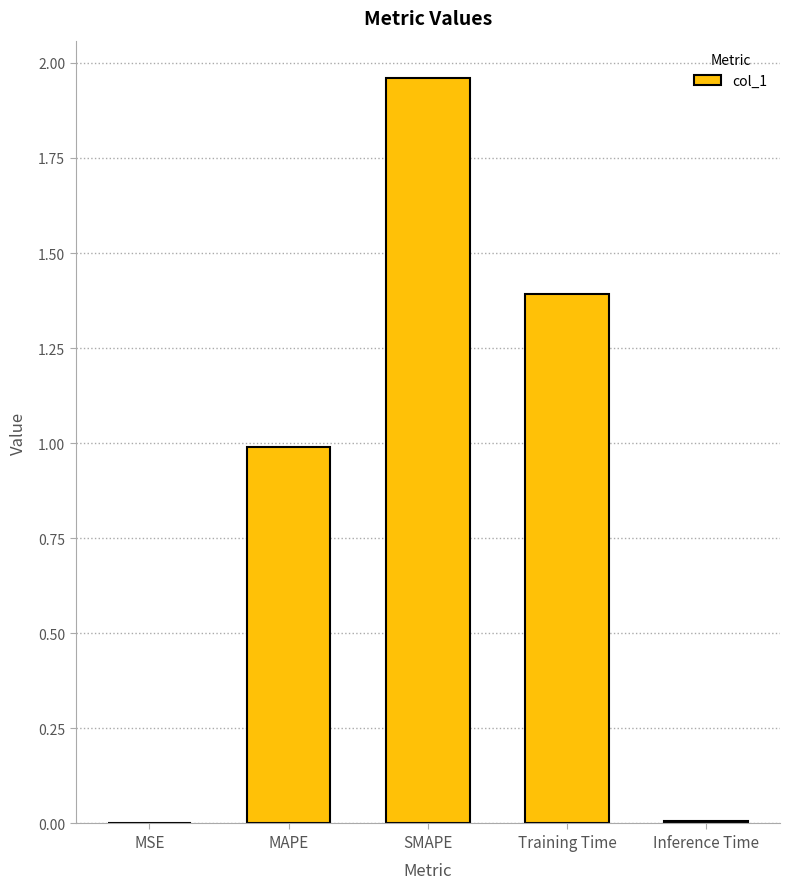

What is the sum of the values at MAPE and SMAPE?

3.0